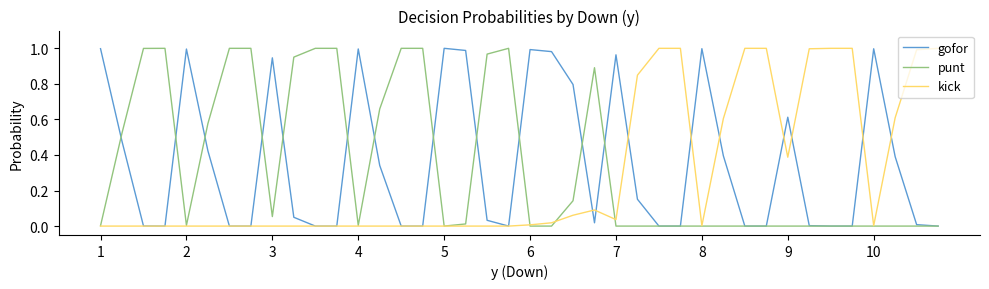

The kick series shows 0.0 at 10. True or false?

True